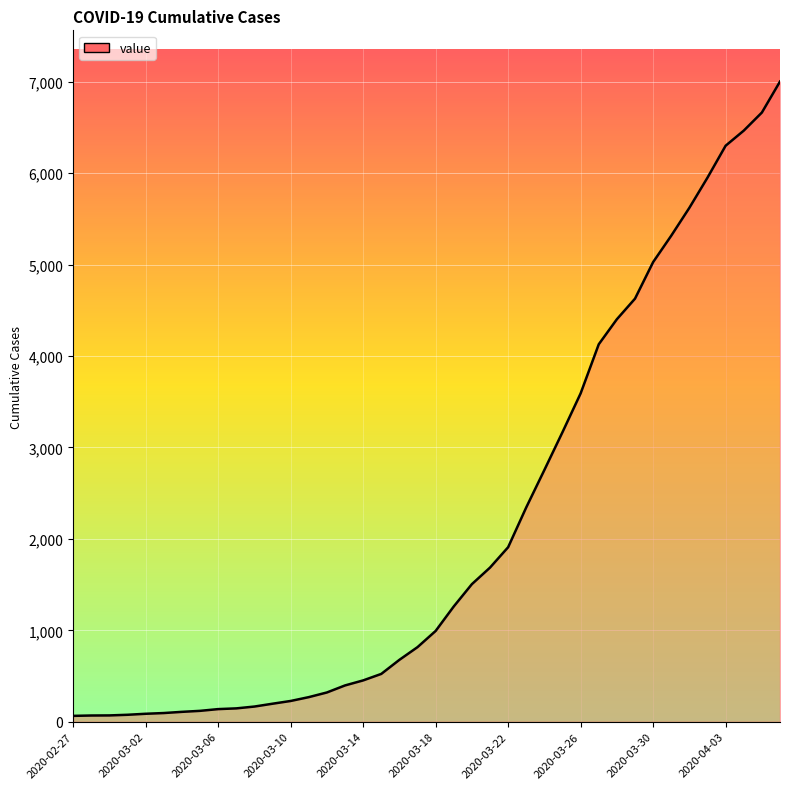

How many values are below 993?

20